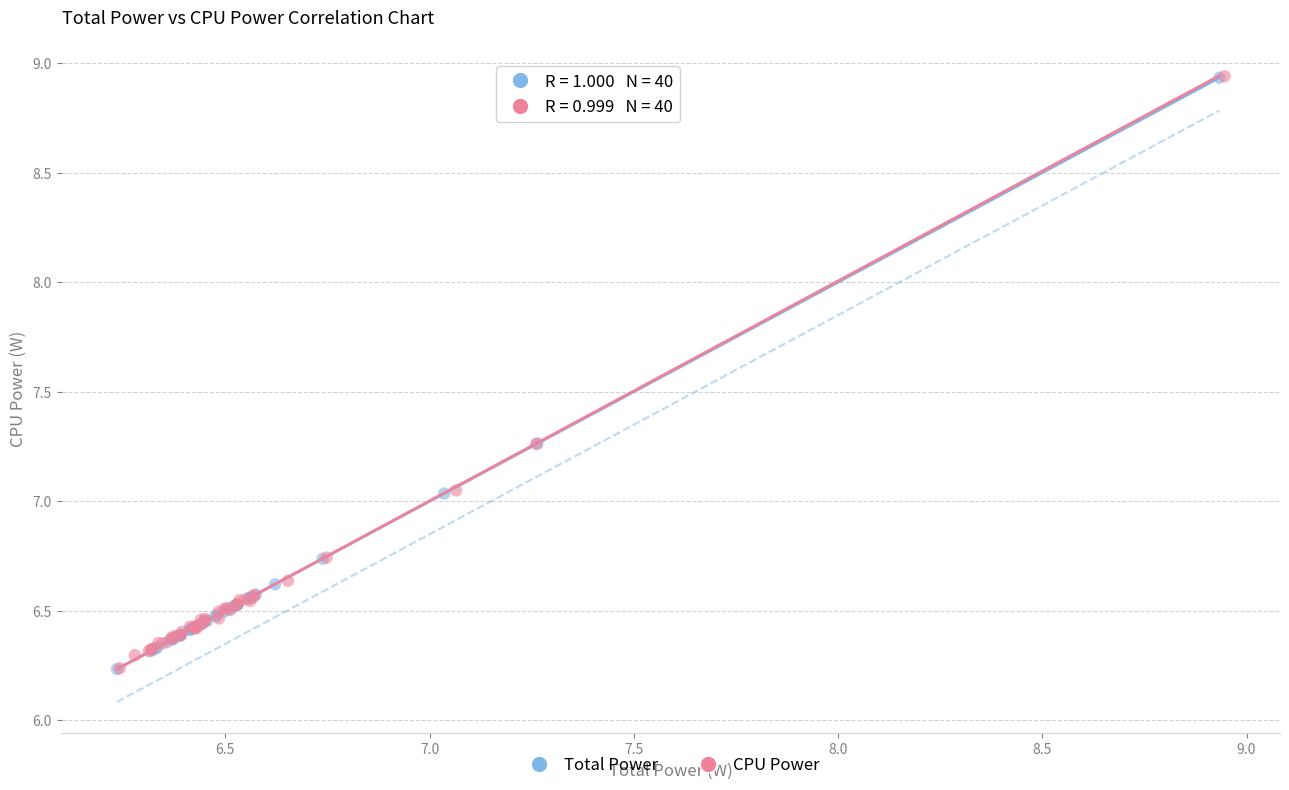

Which series has the largest Y range (max minus min)?

CPU Power